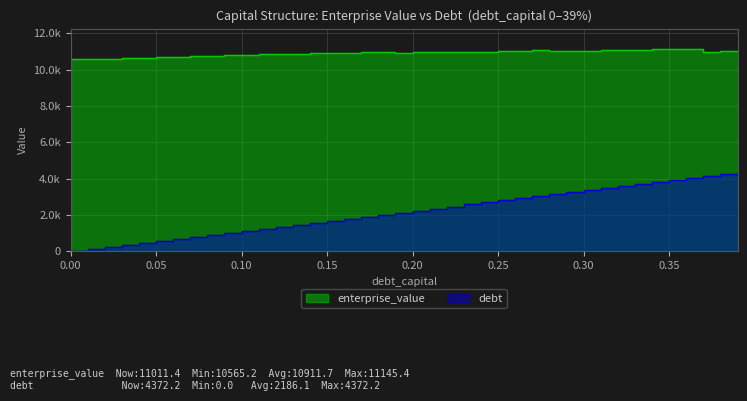

Rank the categories by debt value from highest to lowest.

0.39, 0.38, 0.37, 0.36, 0.35, 0.34, 0.33, 0.32, 0.31, 0.3, 0.29, 0.28, 0.27, 0.26, 0.25, 0.24, 0.23, 0.22, 0.21, 0.2, 0.19, 0.18, 0.17, 0.16, 0.15, 0.14, 0.13, 0.12, 0.11, 0.1, 0.09, 0.08, 0.07, 0.06, 0.05, 0.04, 0.03, 0.02, 0.01, 0.0